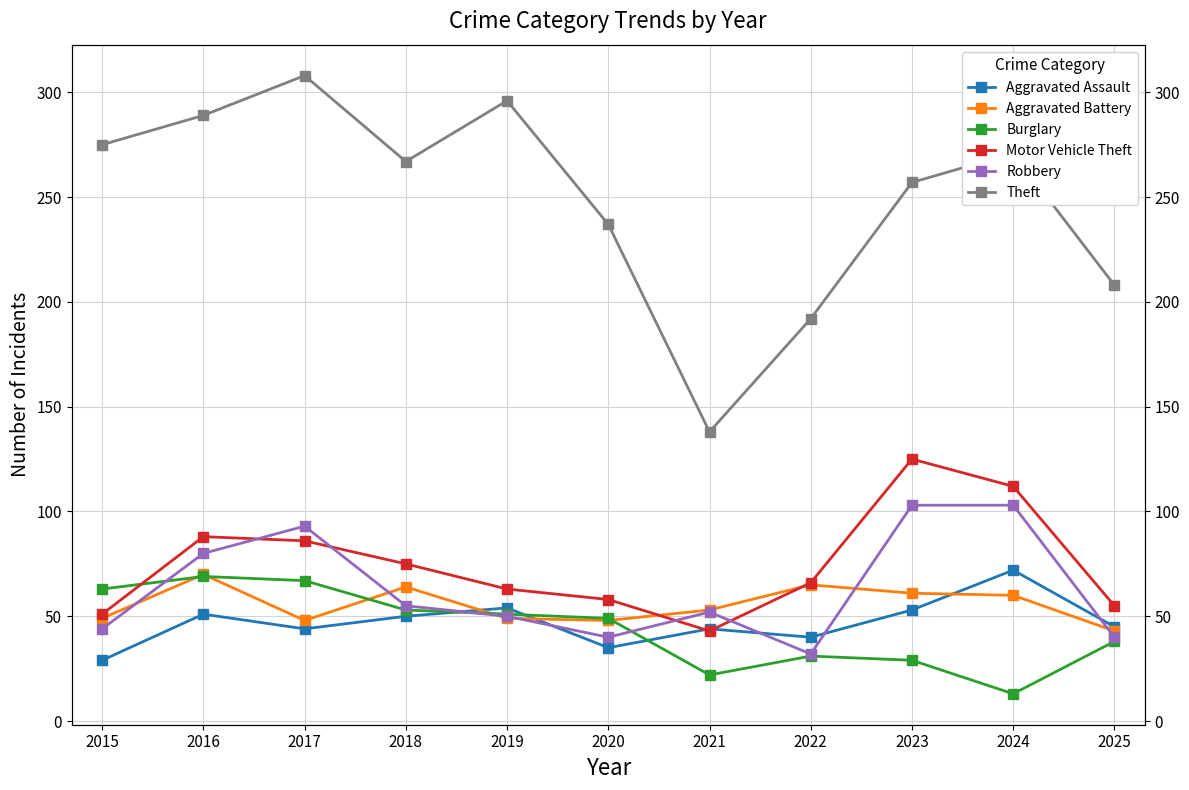

Reading left to right, extract all data points from this chart.

Aggravated Assault: 2015=29	2016=51	2017=44	2018=50	2019=54	2020=35	2021=44	2022=40	2023=53	2024=72	2025=45
Aggravated Battery: 2015=49	2016=70	2017=48	2018=64	2019=49	2020=48	2021=53	2022=65	2023=61	2024=60	2025=43
Burglary: 2015=63	2016=69	2017=67	2018=53	2019=51	2020=49	2021=22	2022=31	2023=29	2024=13	2025=38
Motor Vehicle Theft: 2015=51	2016=88	2017=86	2018=75	2019=63	2020=58	2021=43	2022=66	2023=125	2024=112	2025=55
Robbery: 2015=44	2016=80	2017=93	2018=55	2019=50	2020=40	2021=52	2022=32	2023=103	2024=103	2025=40
Theft: 2015=275	2016=289	2017=308	2018=267	2019=296	2020=237	2021=138	2022=192	2023=257	2024=271	2025=208